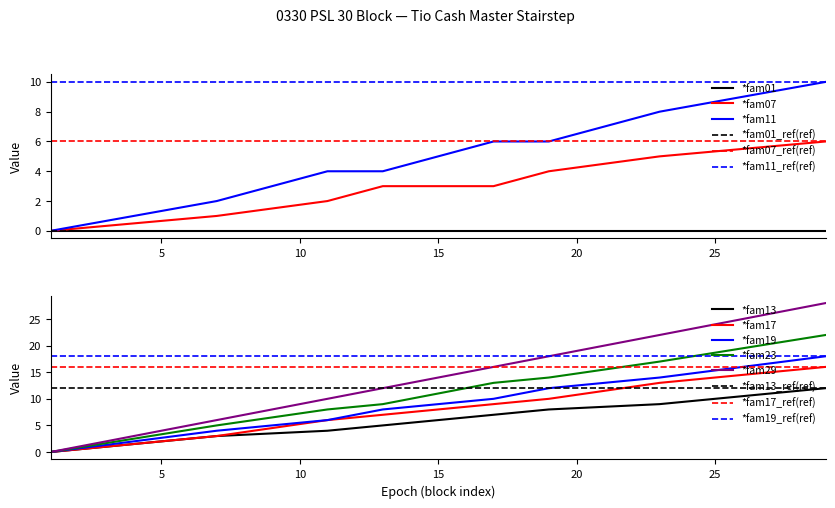

What is the difference between the maximum and minimum values?

28